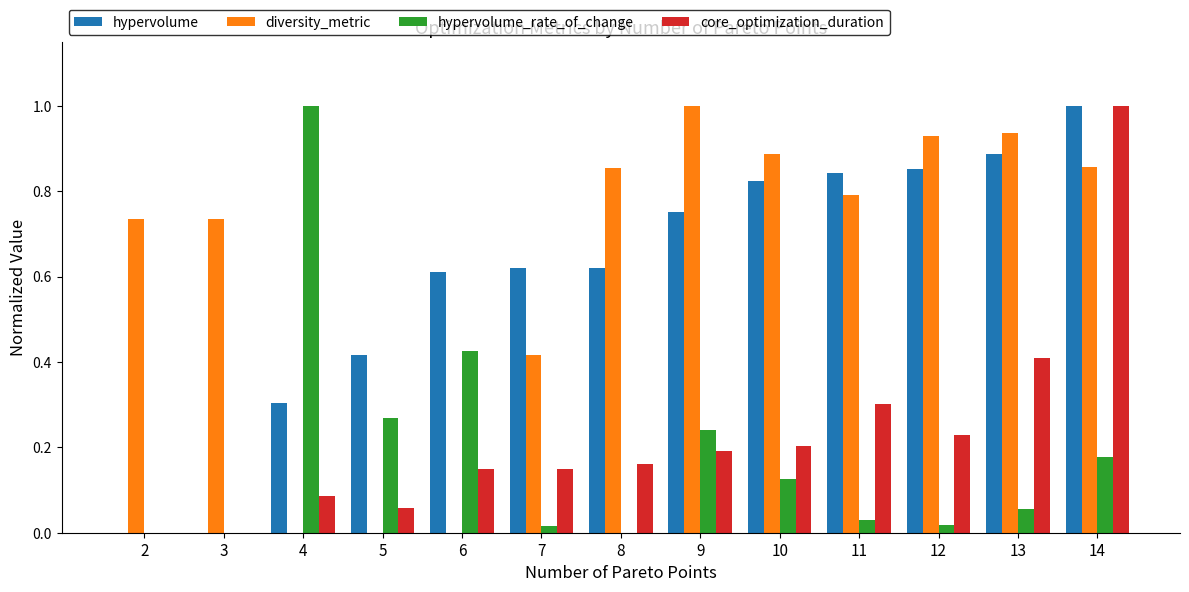

What is the maximum value for hypervolume?

1.0